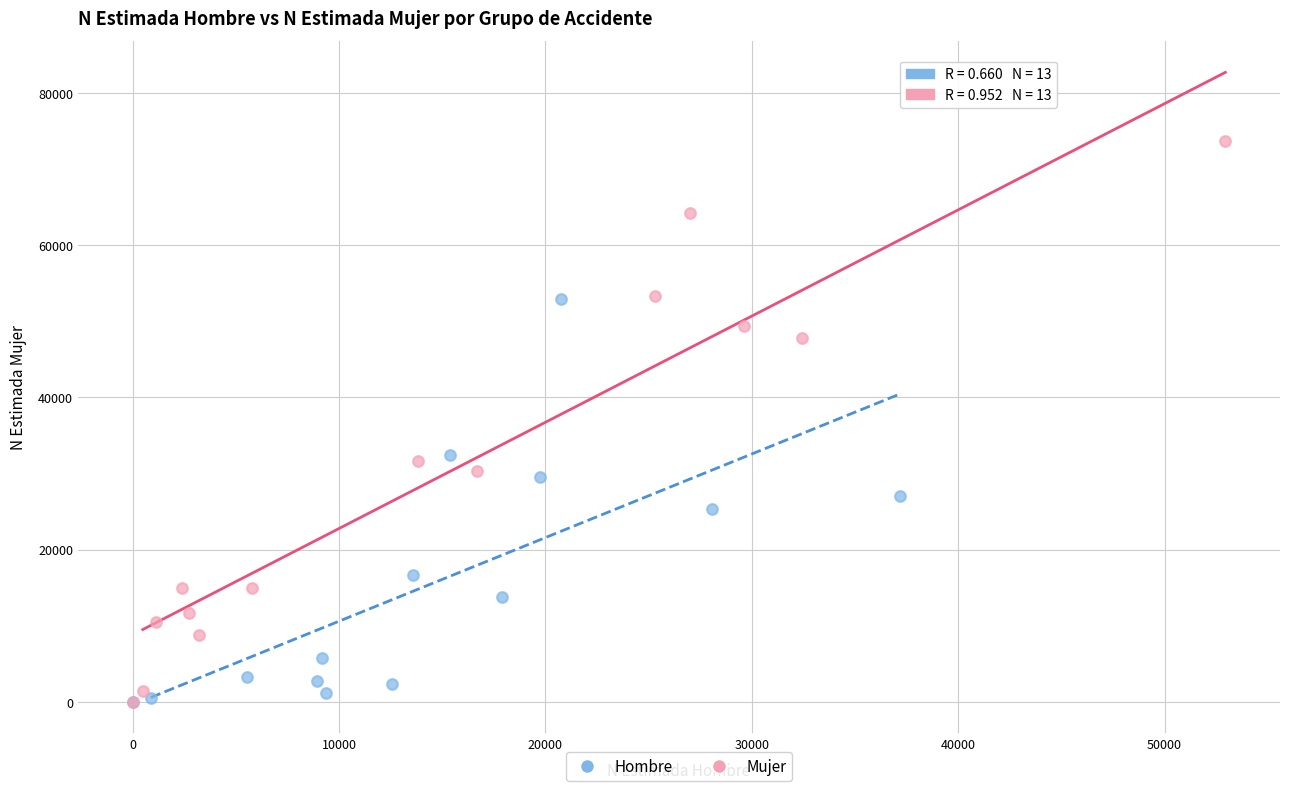

Which series has the widest spread of Y values?

Mujer